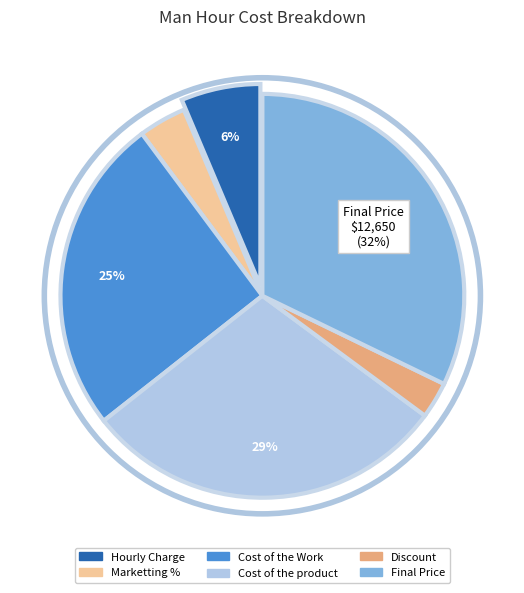

Which slice is the smallest?

Discount